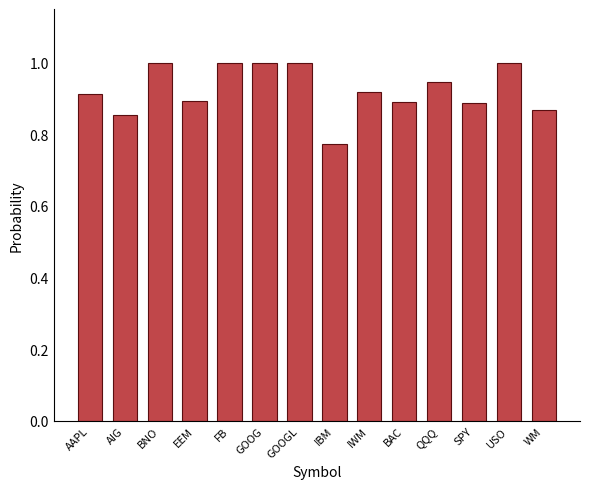

Between EEM and GOOGL, which is larger?

GOOGL